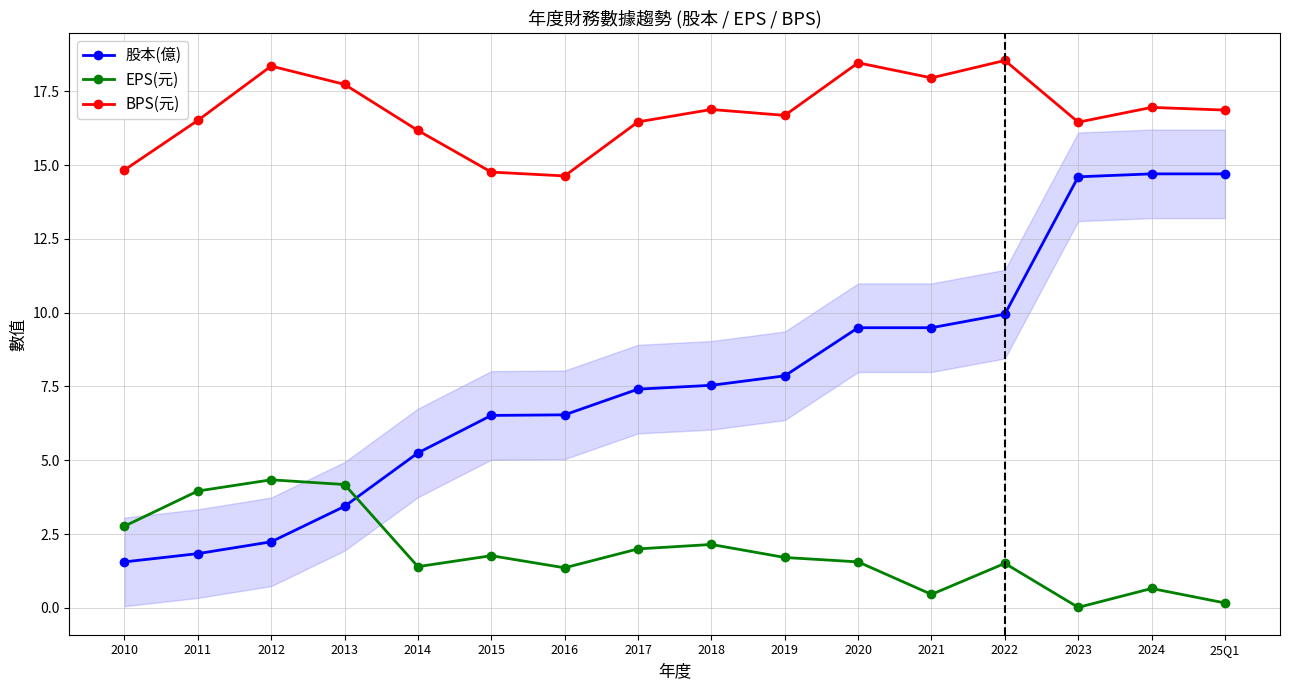

What is the difference between the 股本(億) values at 2010 and 2022?

8.4